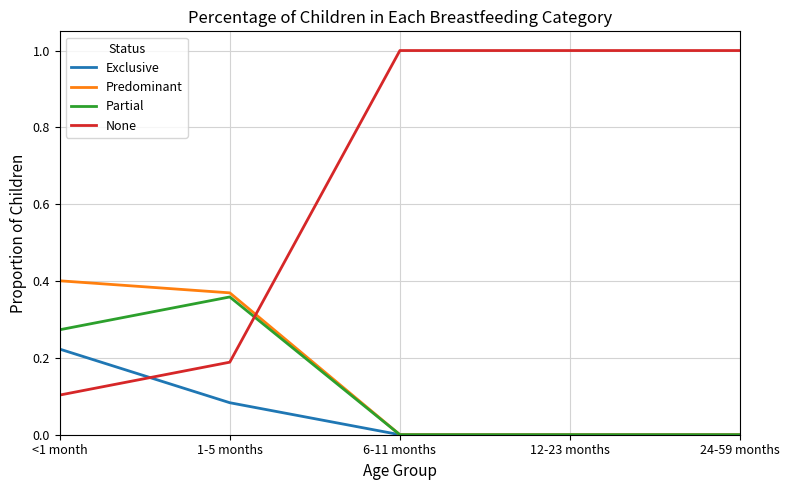

At 1-5 months, list the series in order from smallest to largest.

Exclusive, None, Partial, Predominant